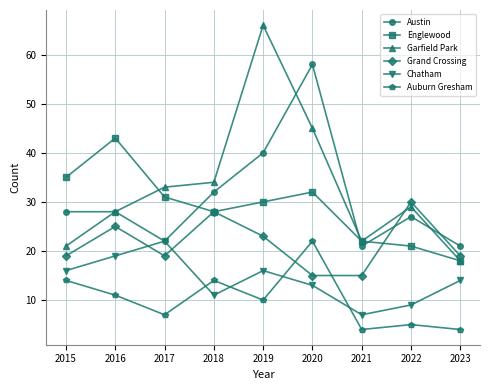

True or false: Englewood has more than 0 interior local peaks.

True